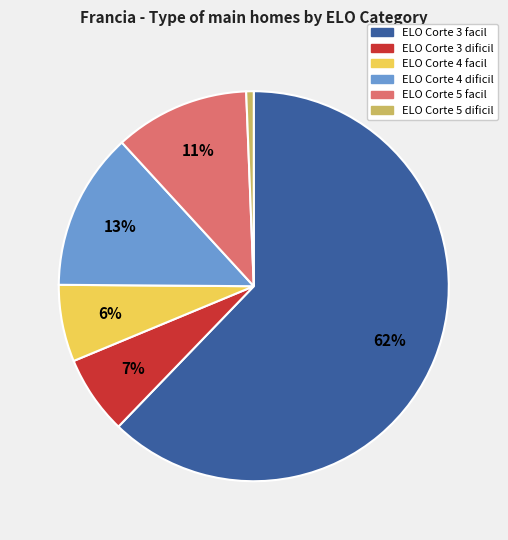

The ELO Corte 3 dificil slice represents 7% of the pie. True or false?

True